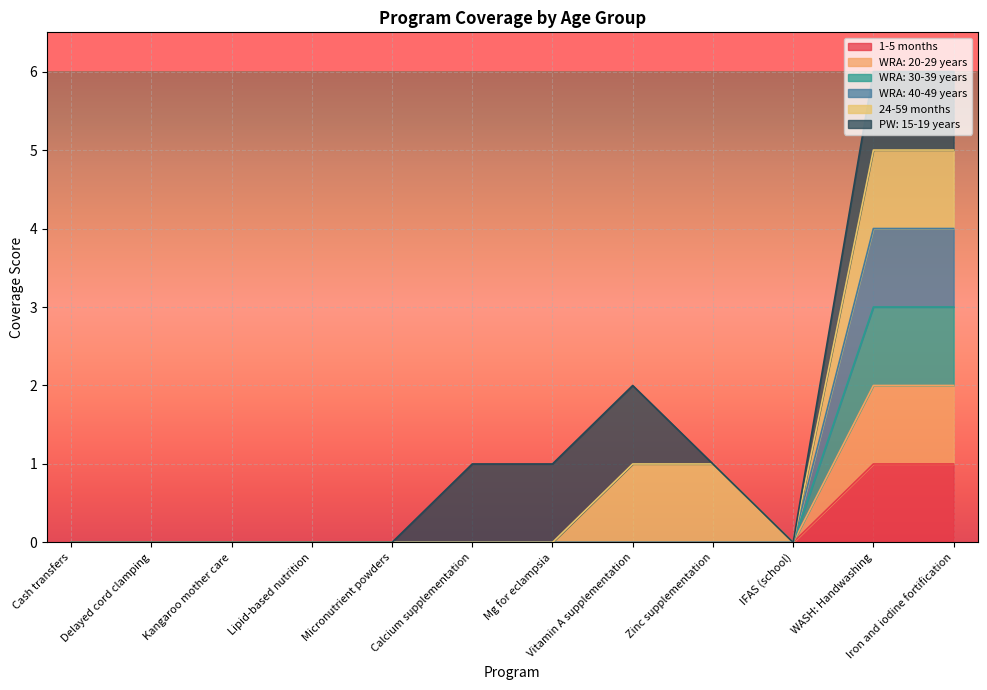

True or false: WRA: 20-29 years and WRA: 30-39 years cross at least once.

False